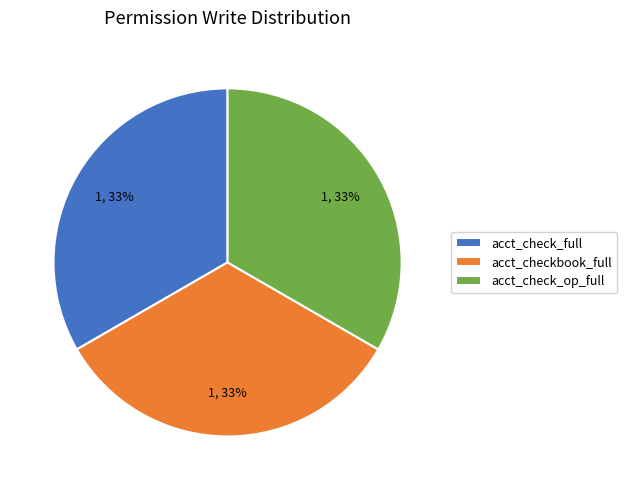

Approximately how many times larger is the value at acct_check_op_full compared to acct_check_full?

1.0